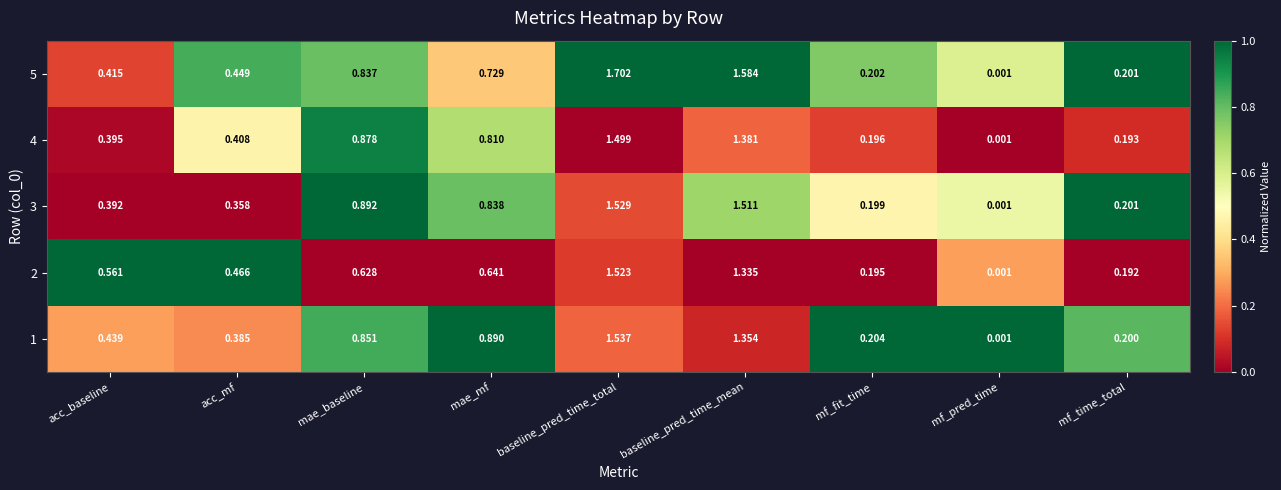

At which category does the chart reach its minimum across all series?

mf_pred_time